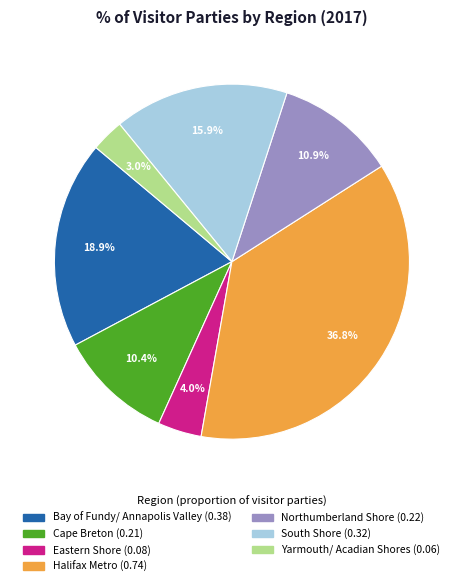

Is there any slice that represents more than half of the pie?

No